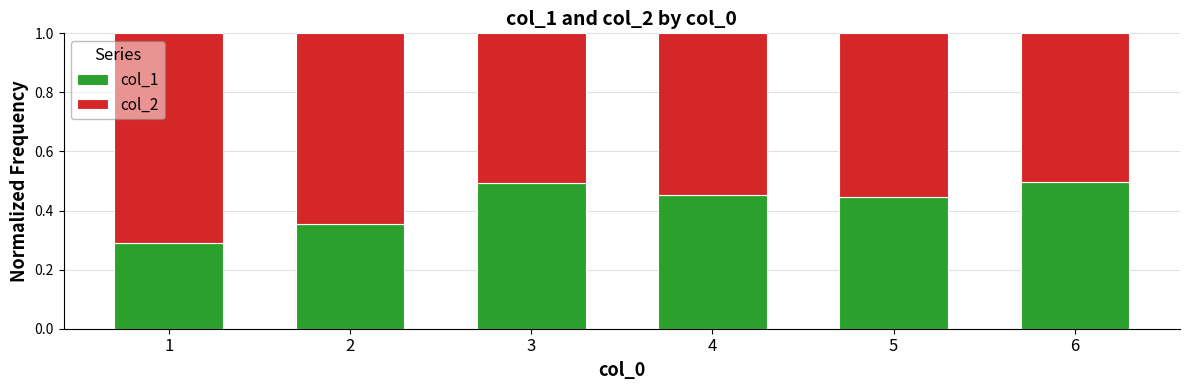

What is the total value across all series at 5?

1.0